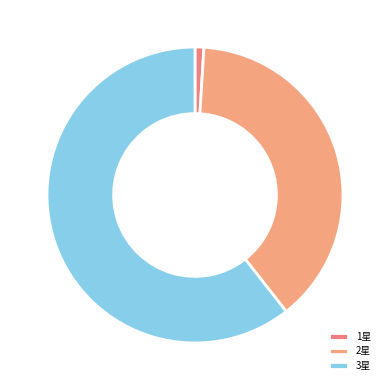

Count the number of slices in the pie.

3